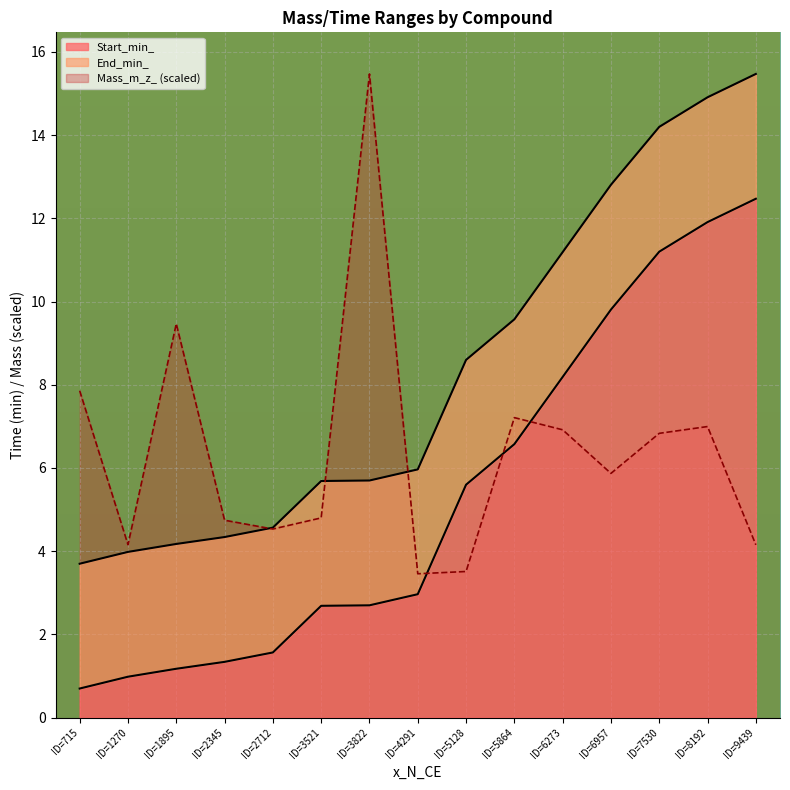

True or false: End_min_ and Start_min_ intersect in this chart.

False